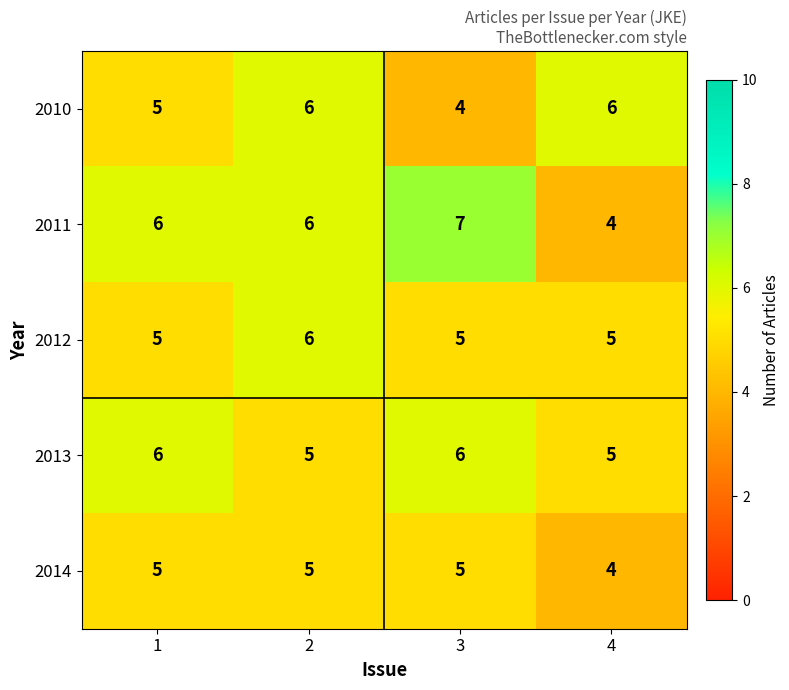

Reading left to right, transcribe all the data shown in this chart.

row_0: 1=5	2=6	3=4	4=6
row_1: 1=6	2=6	3=7	4=4
row_2: 1=5	2=6	3=5	4=5
row_3: 1=6	2=5	3=6	4=5
row_4: 1=5	2=5	3=5	4=4